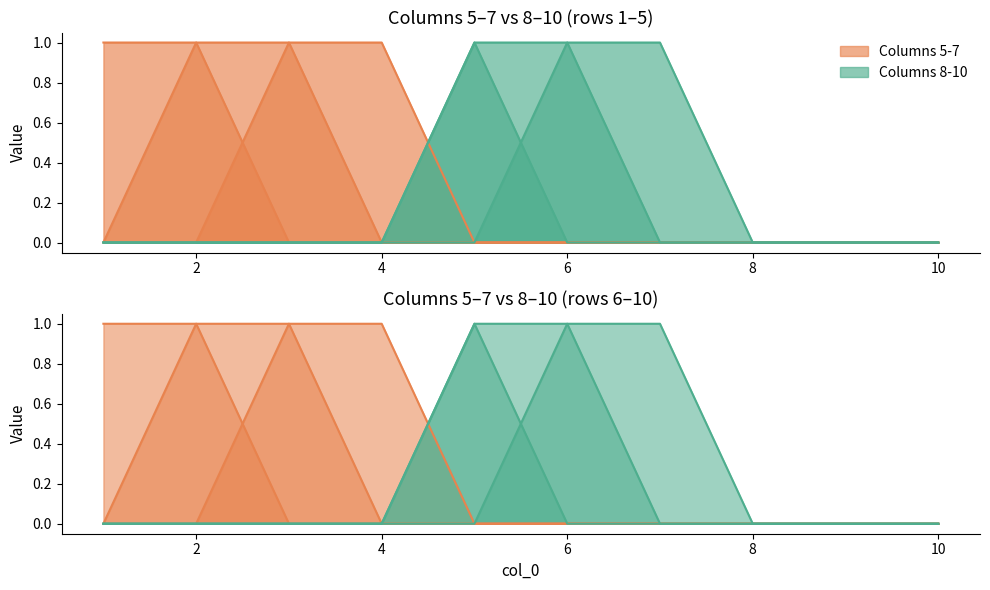

How many lines are shown in the chart?

6